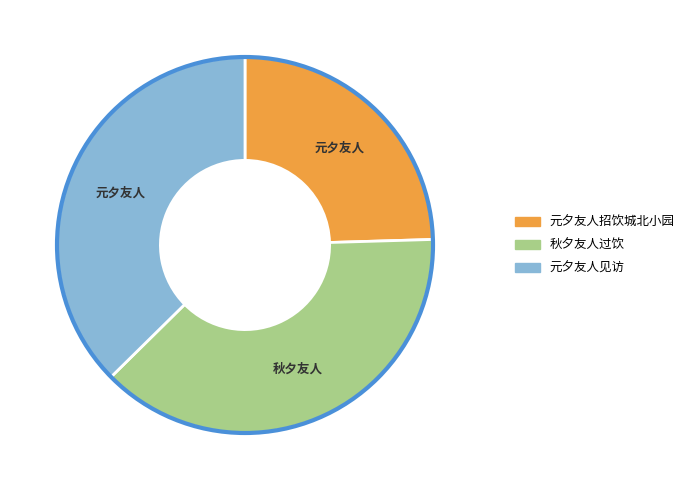

Does any single category account for the majority?

No